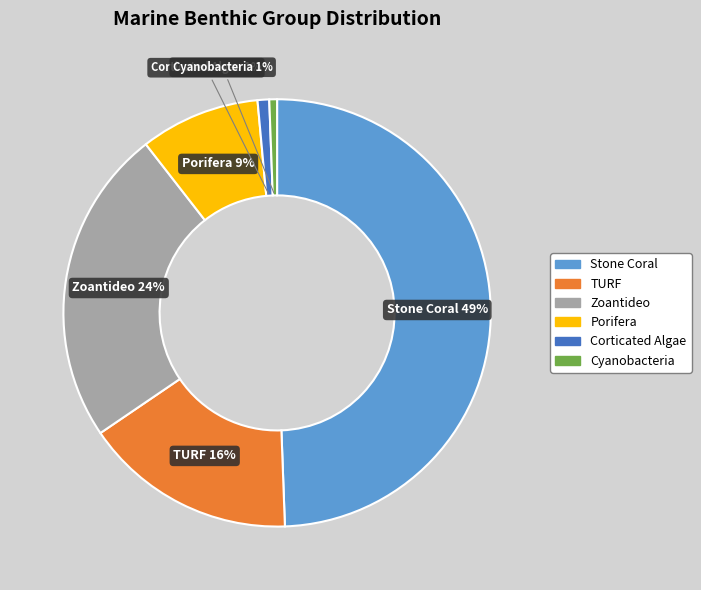

Approximately how many times larger is the value at Stone Coral compared to TURF?

3.1